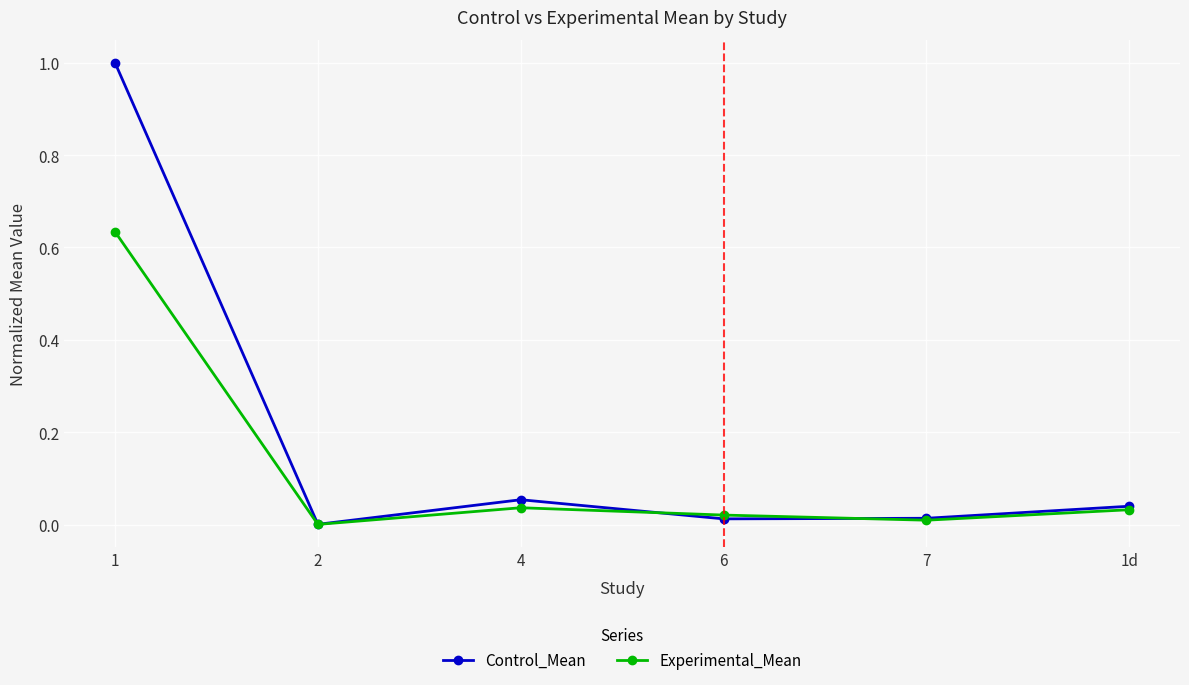

What is the greatest value displayed?

1.0